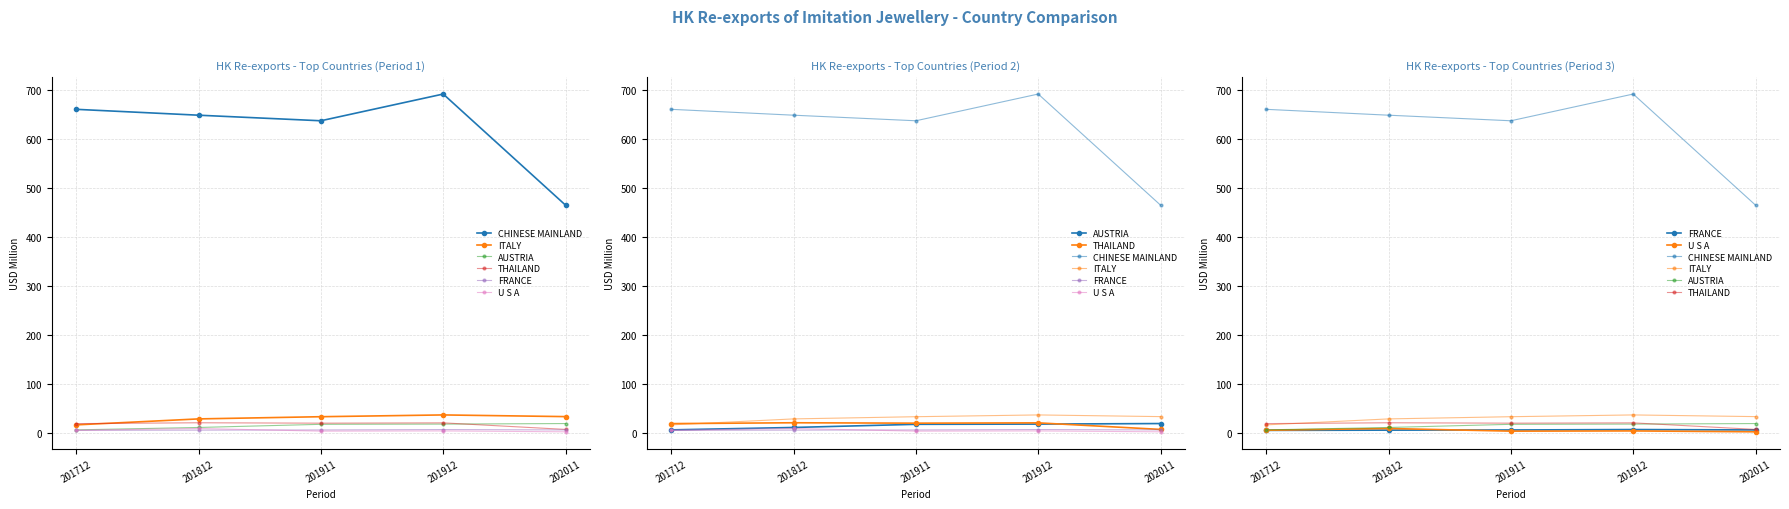

True or false: AUSTRIA has more than 2 points higher than both neighbors.

False